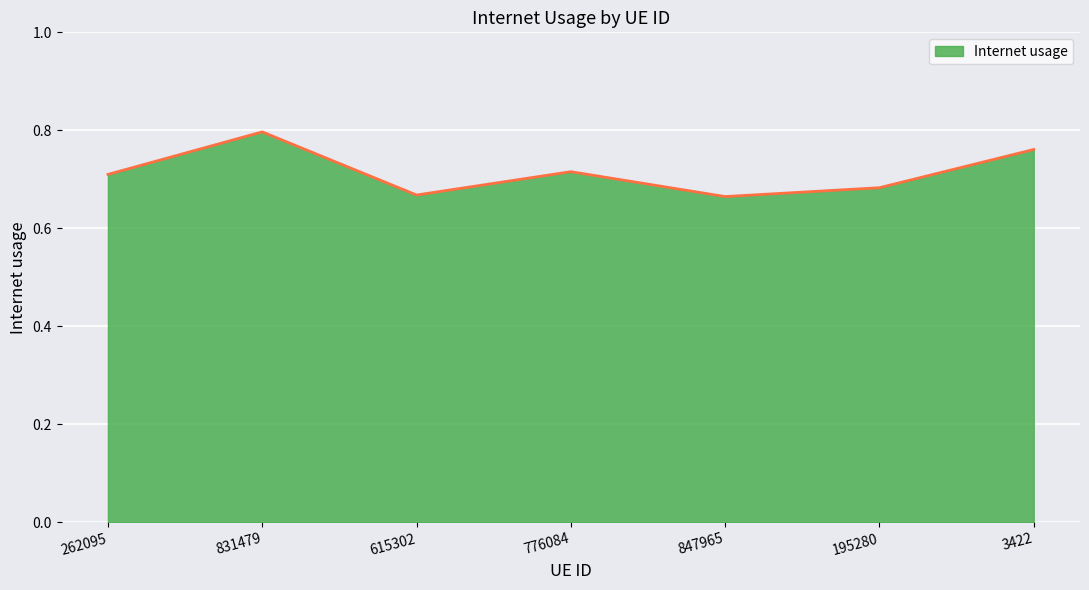

How many values are between 0 and 1?

7